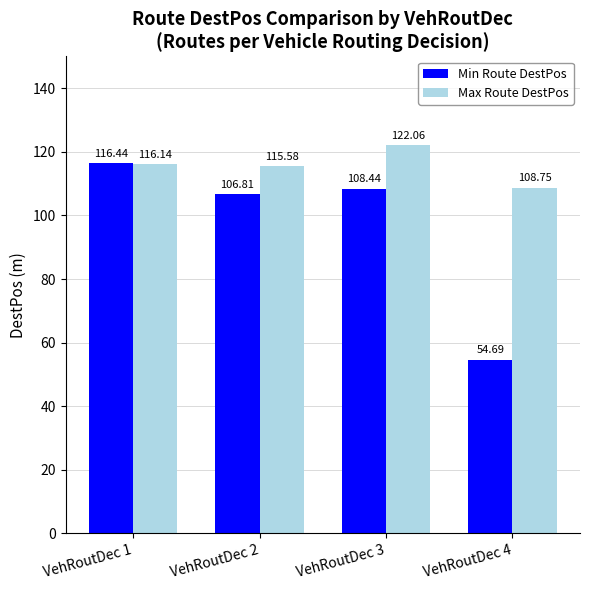

Reading left to right, what are all the values shown in this chart?

Min Route DestPos: VehRoutDec 1=116.4	VehRoutDec 2=106.8	VehRoutDec 3=108.4	VehRoutDec 4=54.7
Max Route DestPos: VehRoutDec 1=116.1	VehRoutDec 2=115.6	VehRoutDec 3=122.1	VehRoutDec 4=108.8